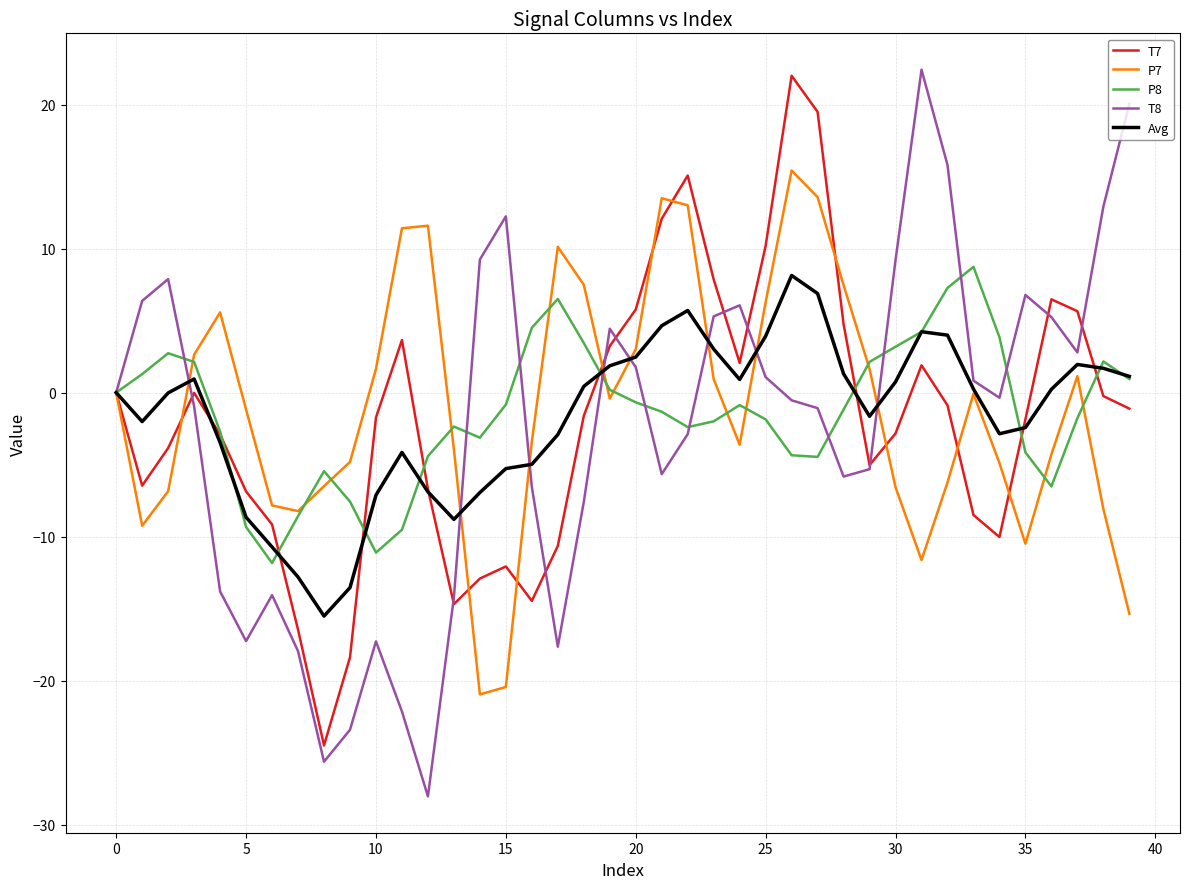

Which series has the widest spread of values?

T8